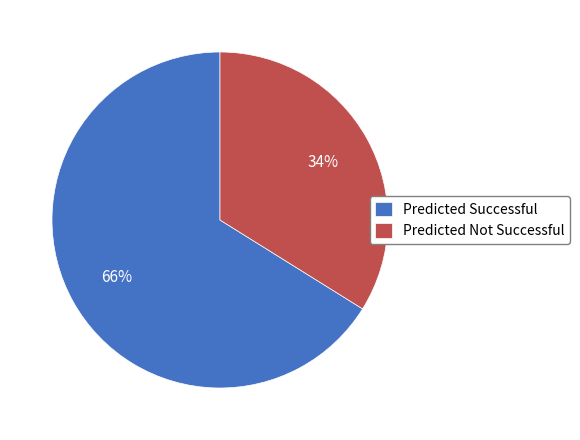

How many segments does this pie chart have?

2